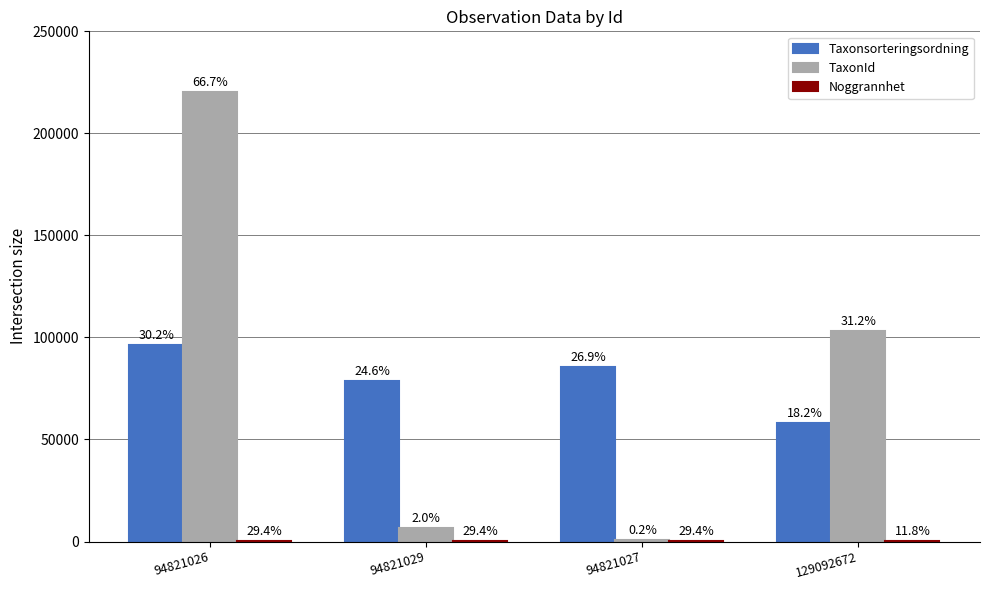

List the series in order of their peak value, highest first.

TaxonId, Taxonsorteringsordning, Noggrannhet